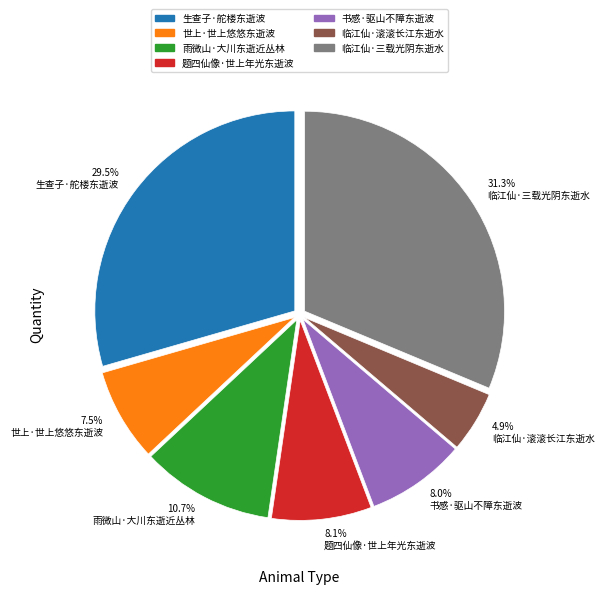

How many slices are in this pie chart?

7